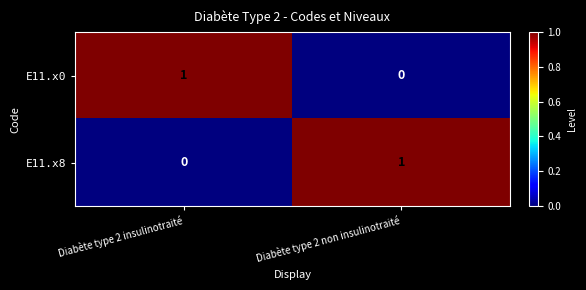

Is it true that E11.x0 equals 0 at Diabète type 2 non insulinotraité?

True